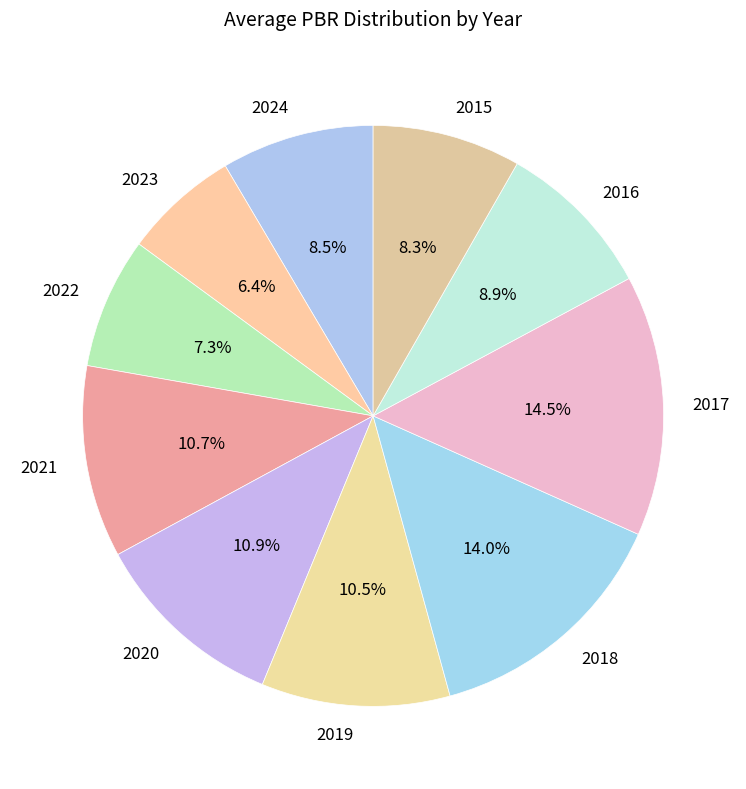

Count the number of slices in the pie.

10